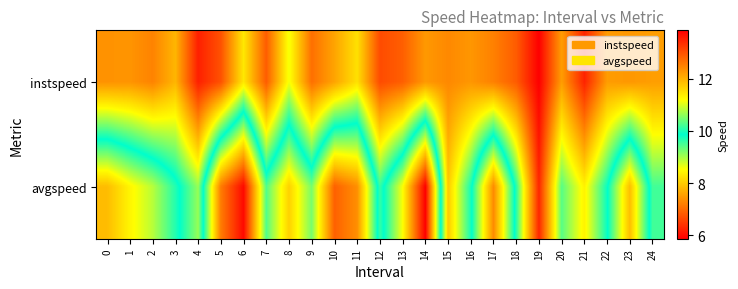

What is the greatest value displayed?

13.9